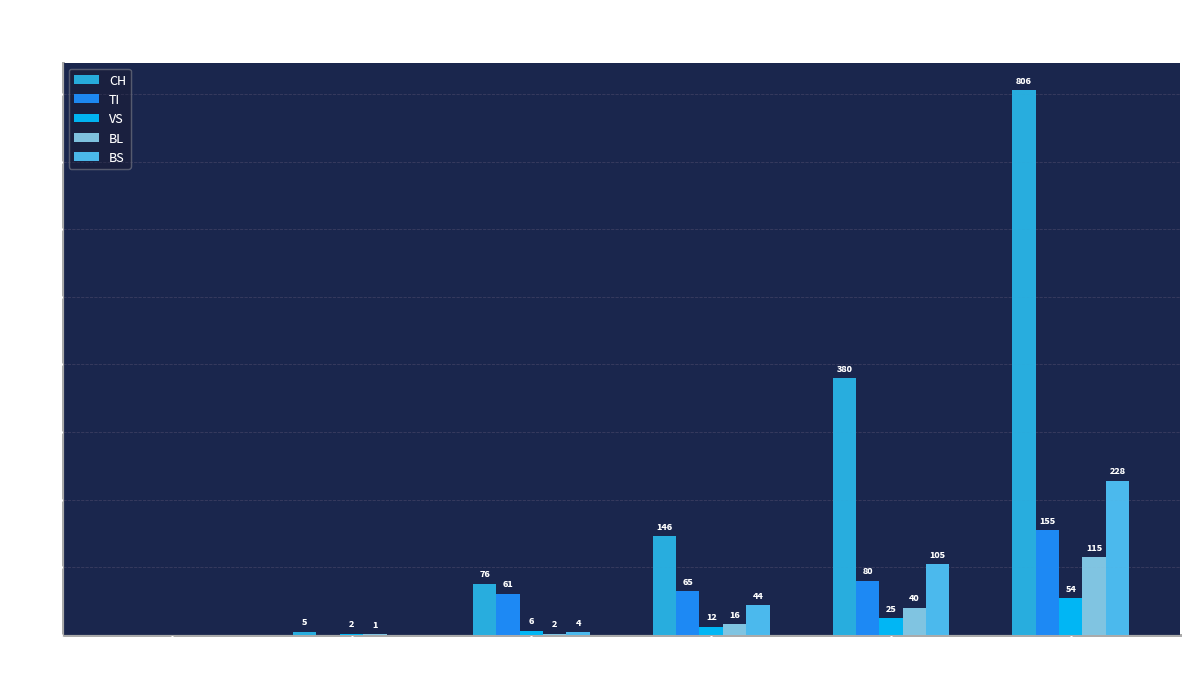

Reading left to right, transcribe all the data shown in this chart.

CH: 2020-03-05=0	2020-03-10=5	2020-03-15=76	2020-03-20=146	2020-03-25=380	2020-03-30=806
TI: 2020-03-05=0	2020-03-10=0	2020-03-15=61	2020-03-20=65	2020-03-25=80	2020-03-30=155
VS: 2020-03-05=0	2020-03-10=2	2020-03-15=6	2020-03-20=12	2020-03-25=25	2020-03-30=54
BL: 2020-03-05=0	2020-03-10=1	2020-03-15=2	2020-03-20=16	2020-03-25=40	2020-03-30=115
BS: 2020-03-05=0	2020-03-10=0	2020-03-15=4	2020-03-20=44	2020-03-25=105	2020-03-30=228